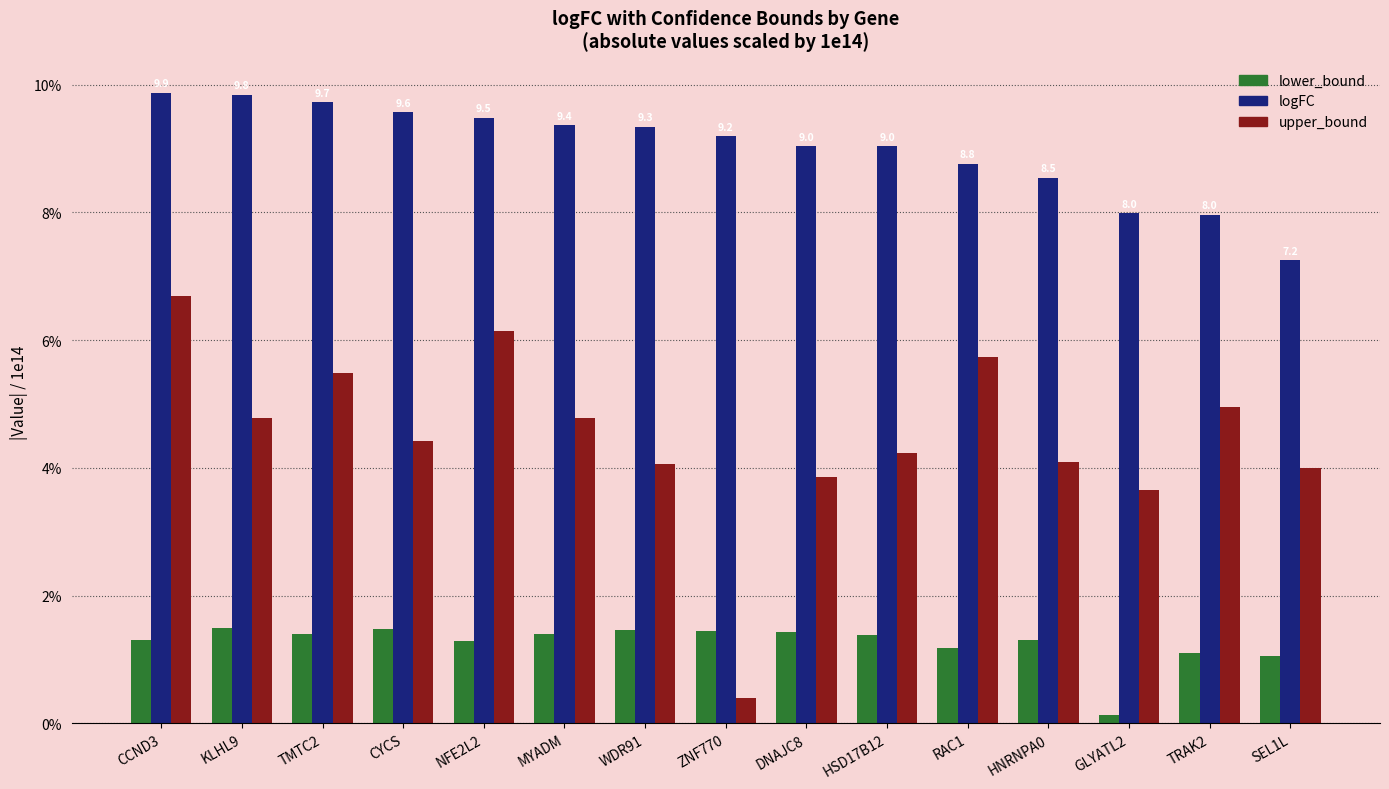

Rank the series by their maximum value, from highest to lowest.

logFC, upper_bound, lower_bound